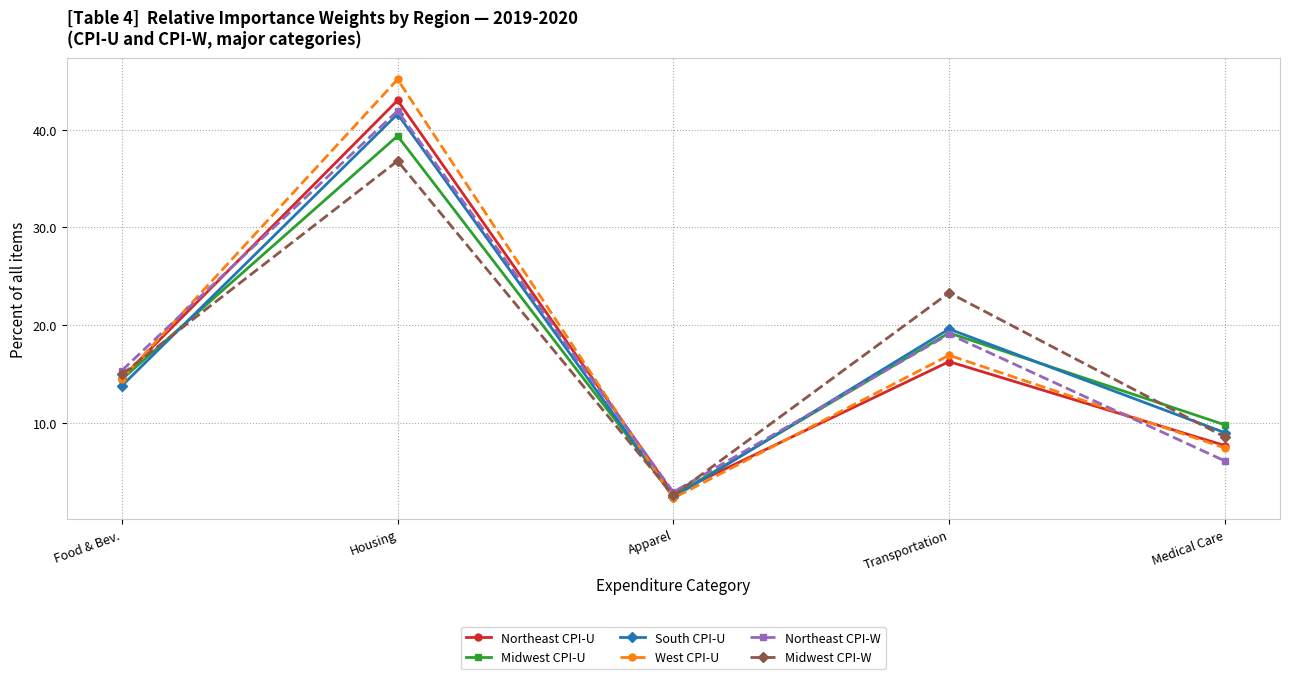

How many lines are shown in the chart?

6